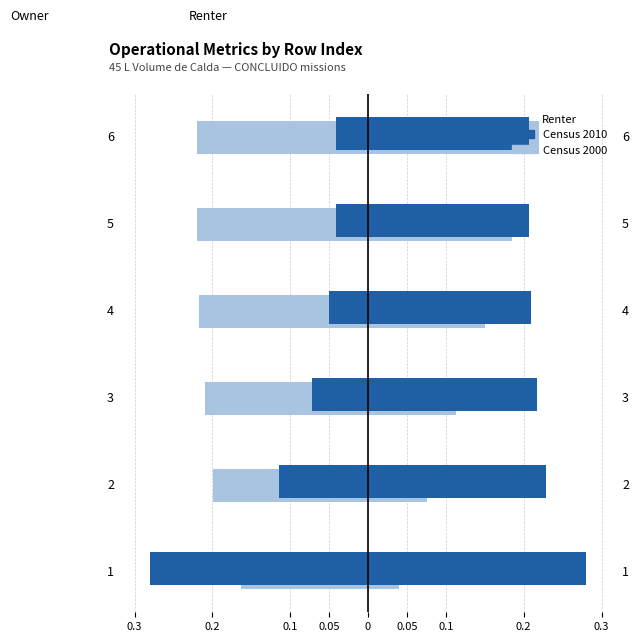

Does the chart contain stacked bars?

No